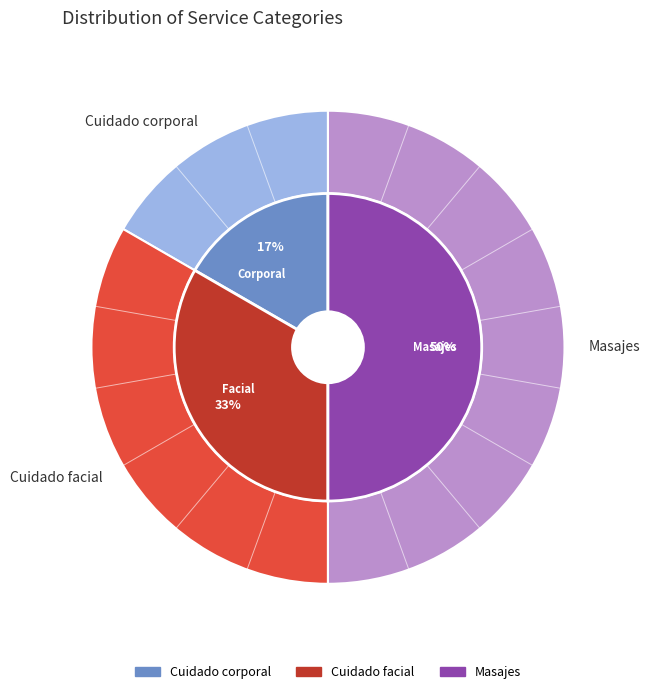

True or false: Cuidado facial accounts for 33% of the total.

True